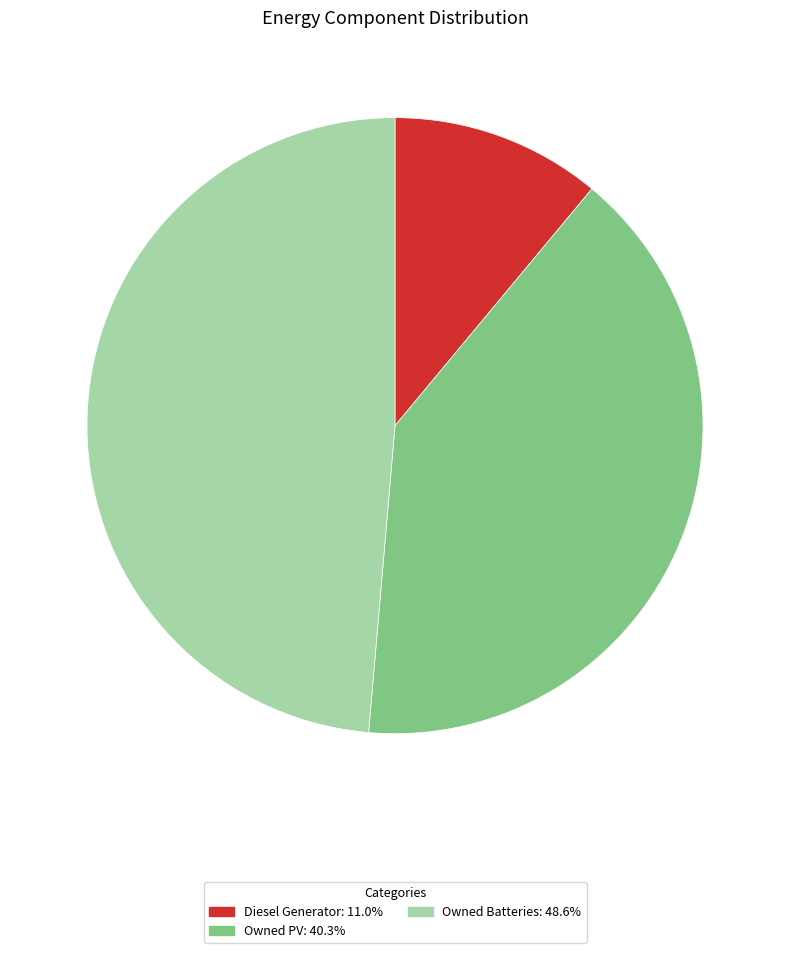

Is there any slice that represents more than half of the pie?

No